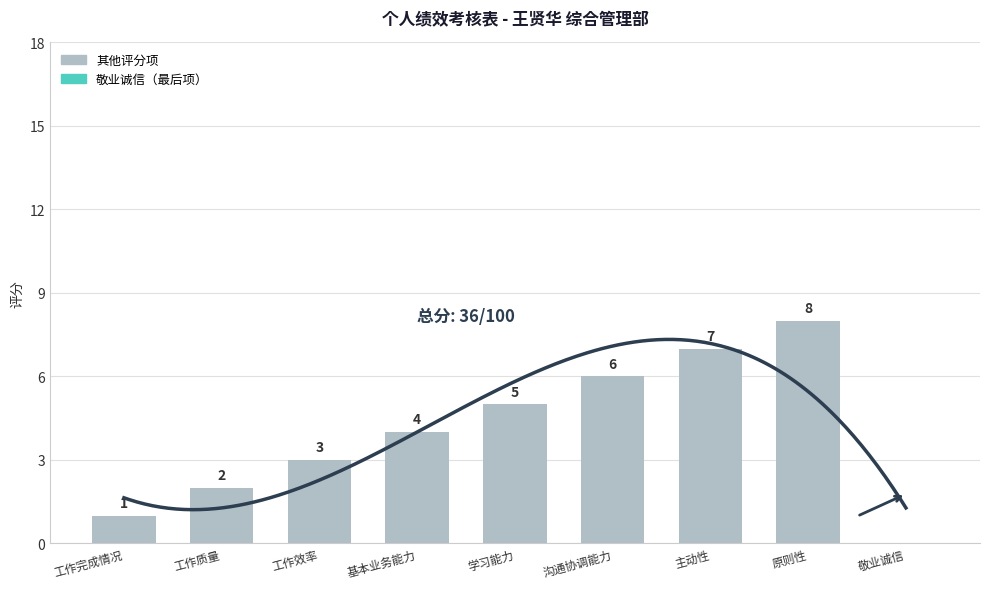

Count the values in the range 2 to 6.

5